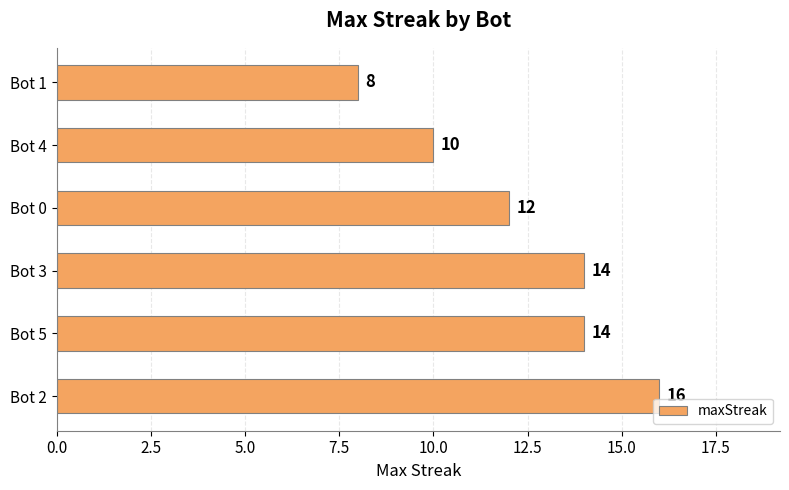

How many values are between 10 and 14?

4